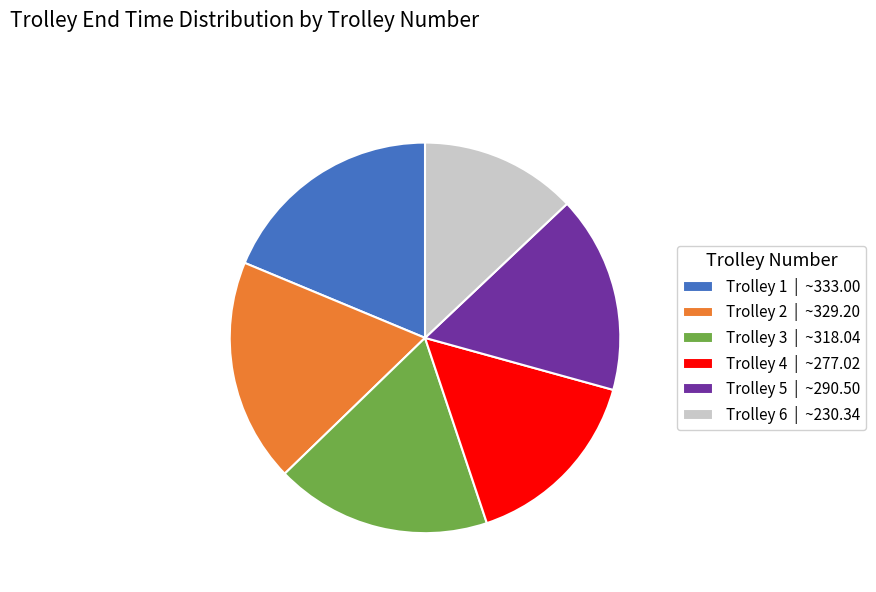

True or false: Trolley 4 accounts for 22% of the total.

False